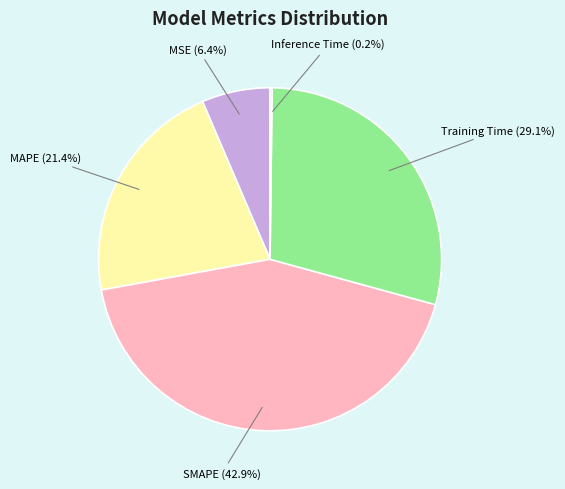

What is the ratio of the value at SMAPE (42.9%) to the value at MAPE (21.4%)?

2.0